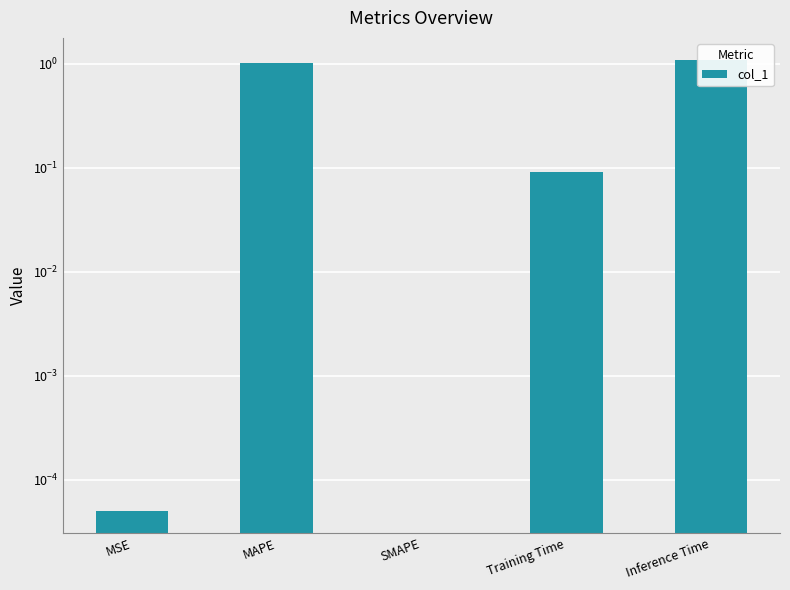

The value at Training Time is 0.1. True or false?

True